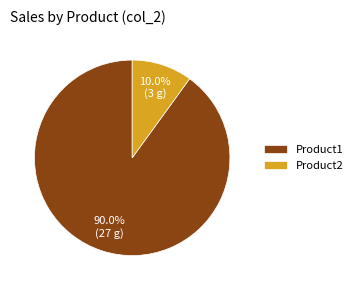

Is it true that Product2 is 25% of the pie?

False